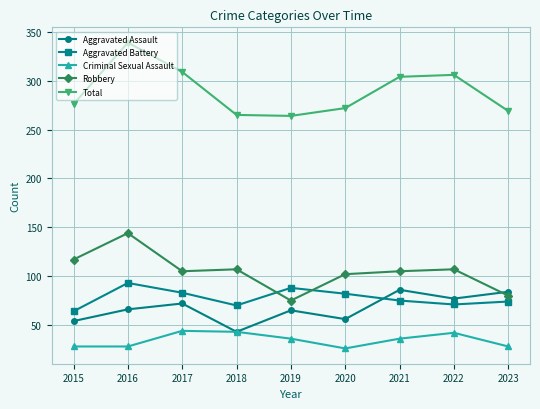

What is the approximate value of Aggravated Battery at 2019?

88